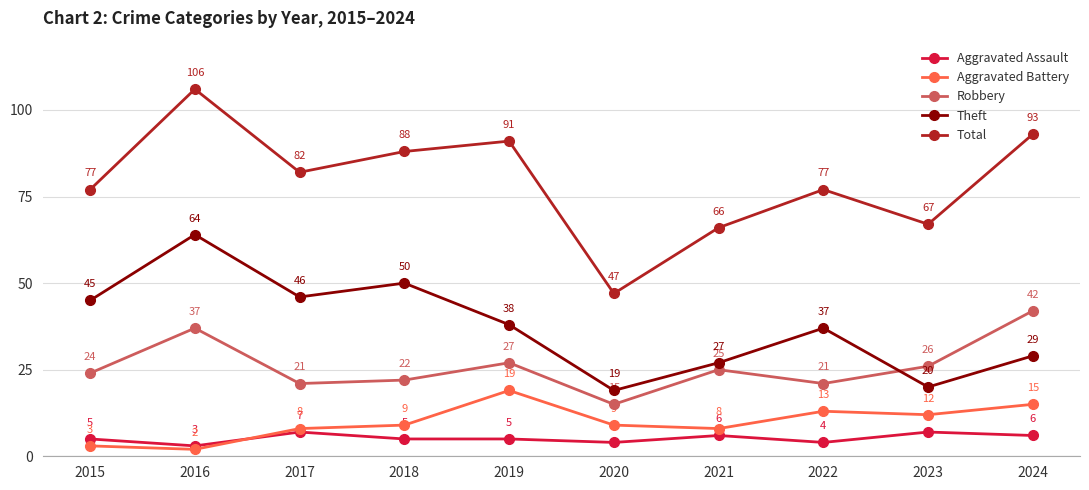

How many interior local valleys does the Theft series have?

3